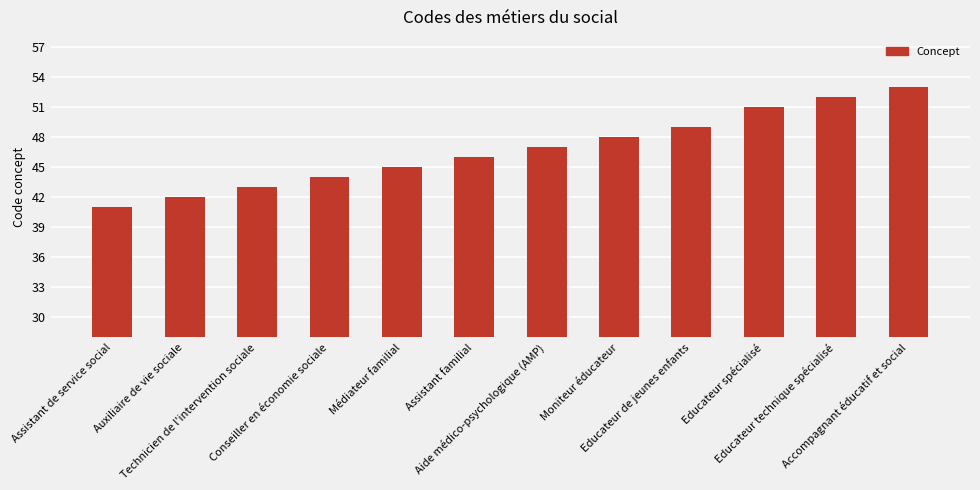

What is the difference between the second highest and minimum values?

11